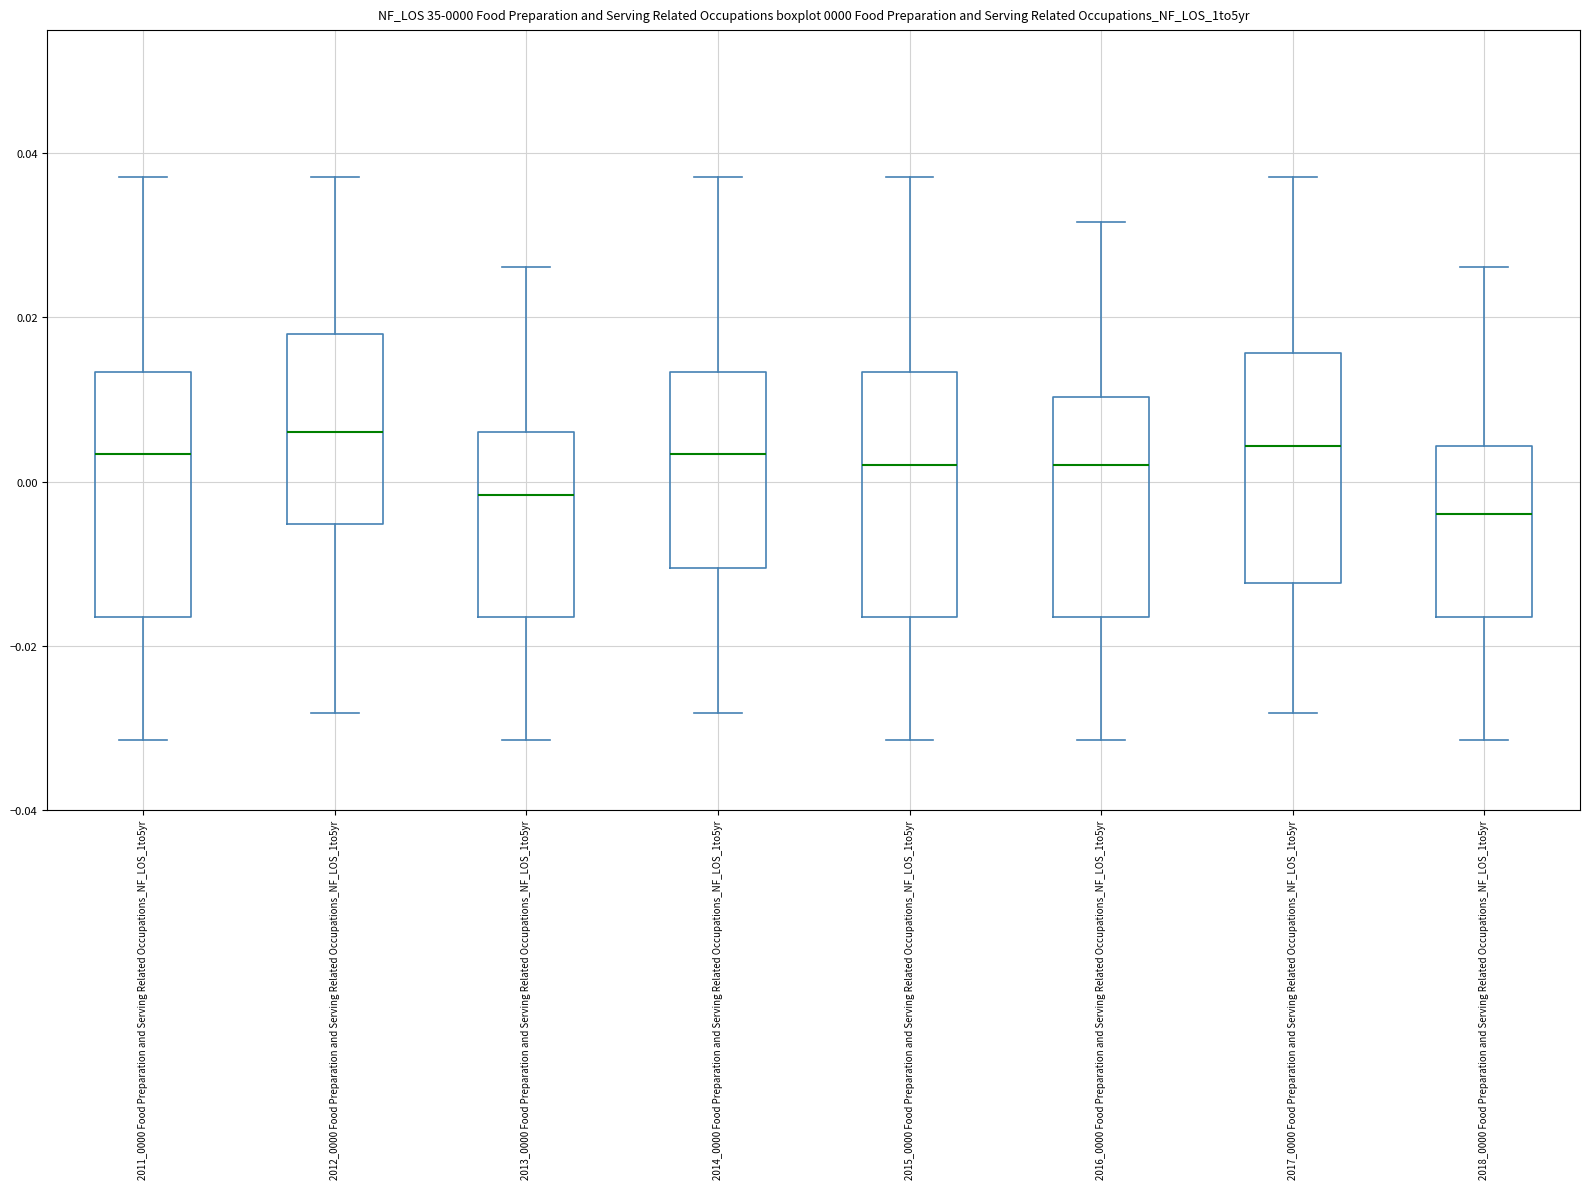

Which box's median line is the lowest?

2018_0000 Food Preparation and Serving Related Occupations_NF_LOS_1to5yr